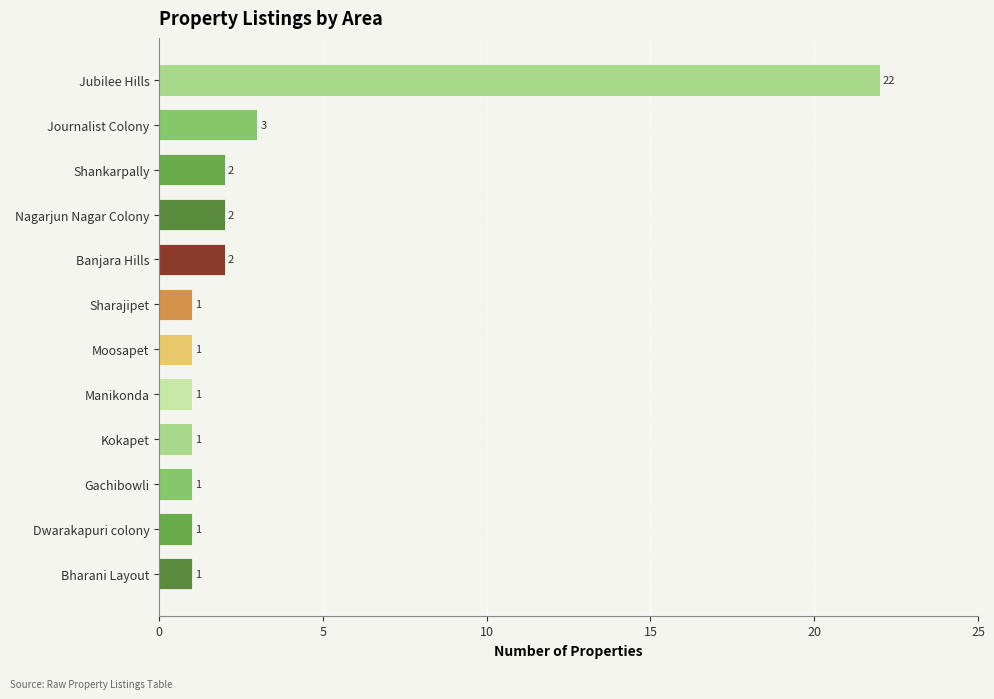

What is the difference between the maximum and second lowest values?

21